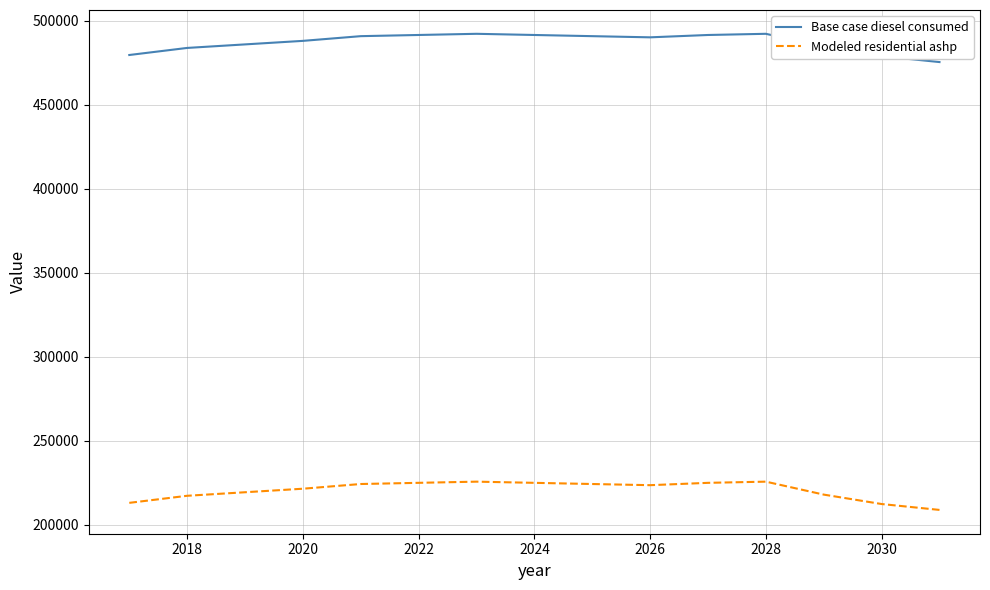

True or false: Modeled residential ashp has more than 1 interior local peaks.

True